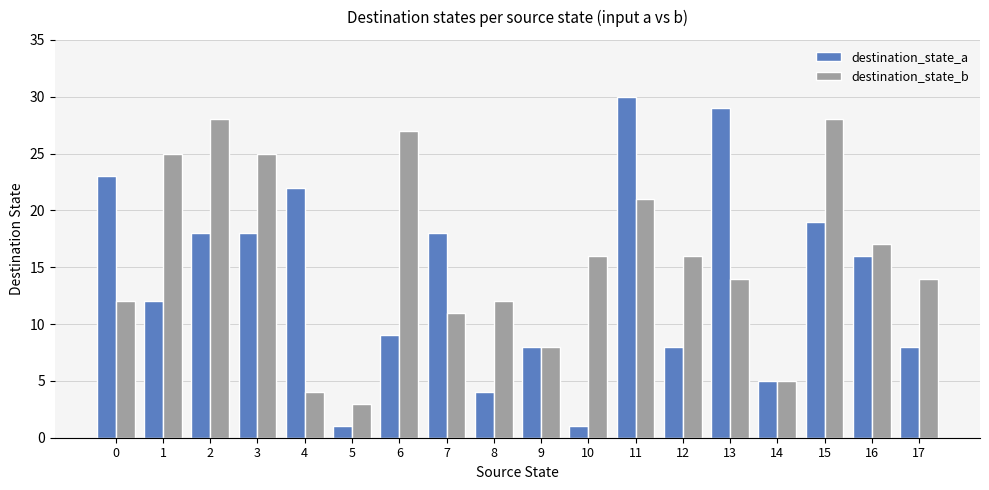

Reading left to right, transcribe all the data shown in this chart.

destination_state_a: 0=23	1=12	2=18	3=18	4=22	5=1	6=9	7=18	8=4	9=8	10=1	11=30	12=8	13=29	14=5	15=19	16=16	17=8
destination_state_b: 0=12	1=25	2=28	3=25	4=4	5=3	6=27	7=11	8=12	9=8	10=16	11=21	12=16	13=14	14=5	15=28	16=17	17=14